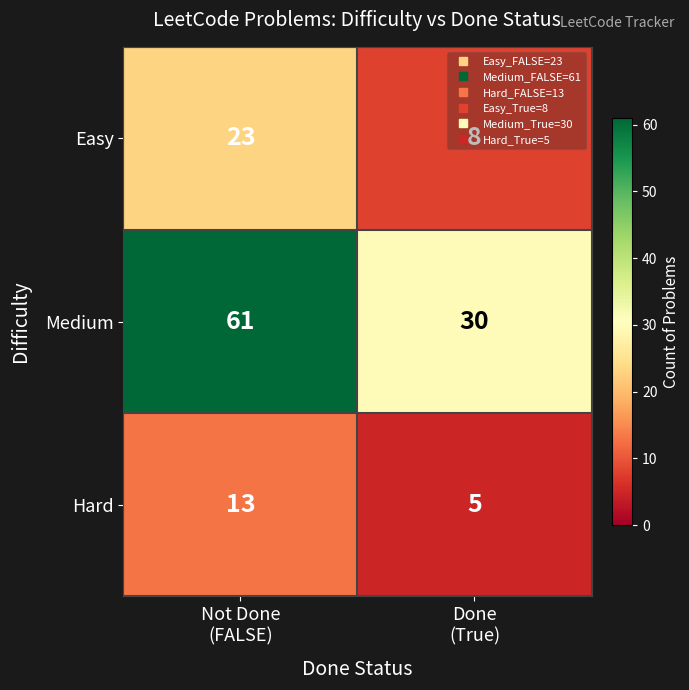

Which series has the widest spread of values?

Medium